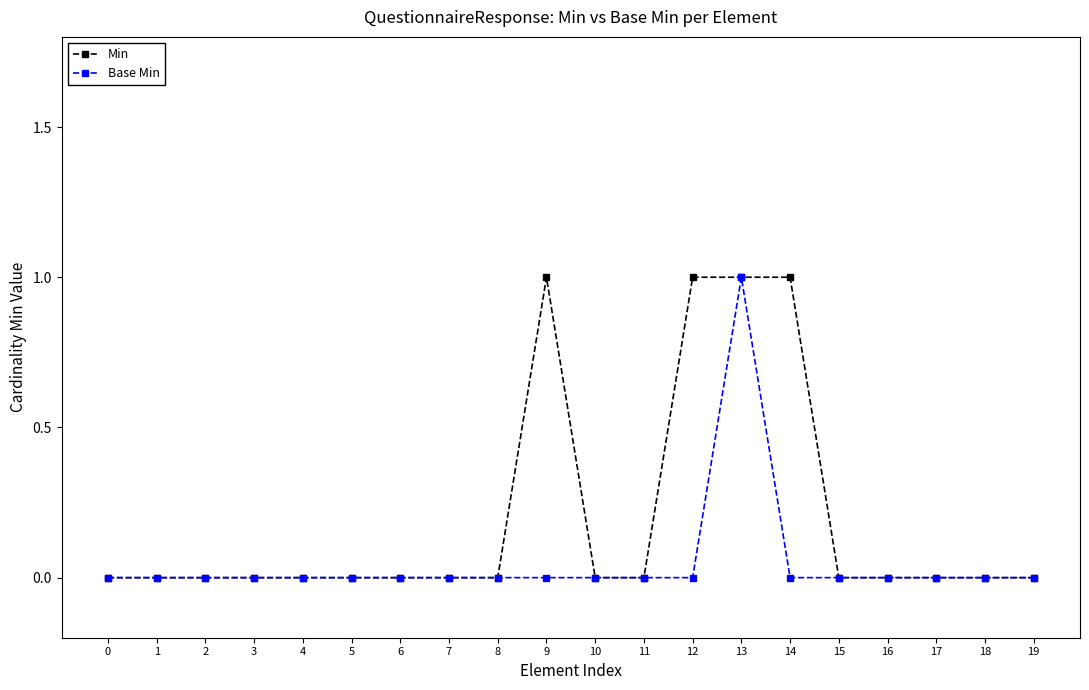

At which category is the sum across all series the highest?

13